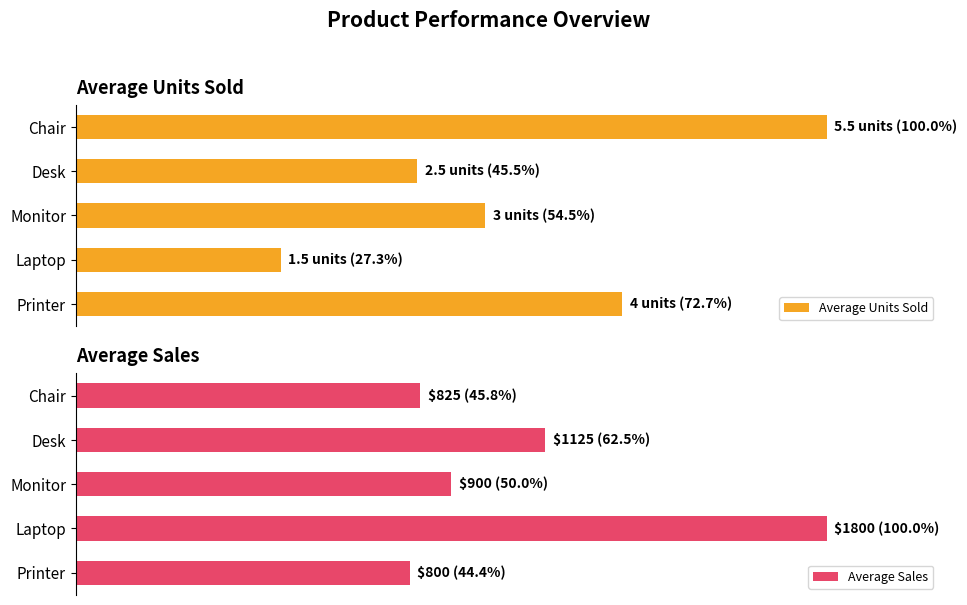

What is the smallest value displayed?

27.3